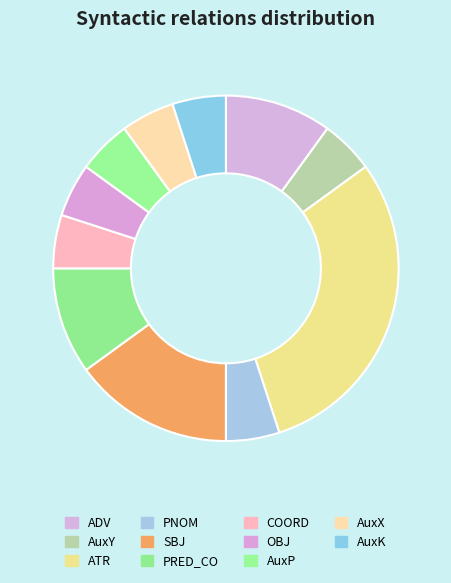

How many segments does this pie chart have?

11